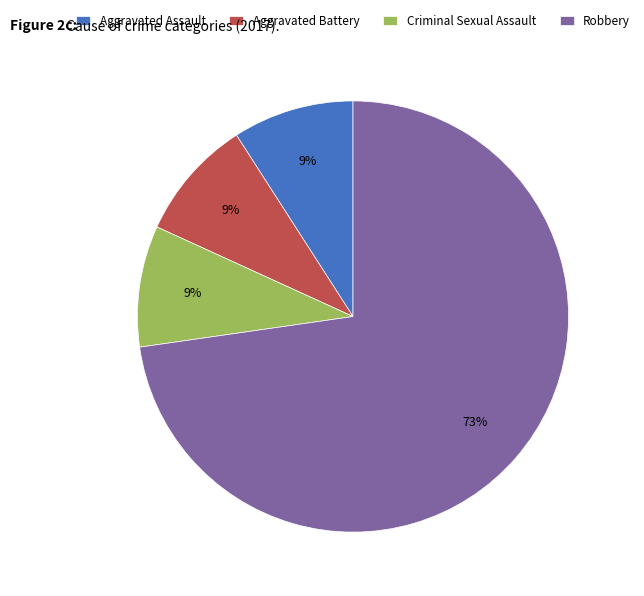

How many segments does this pie chart have?

4